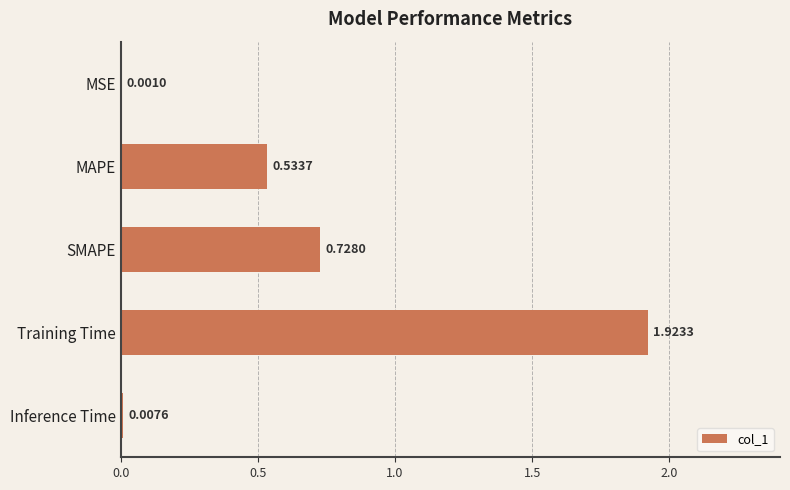

Between MAPE and MSE, which is larger?

MAPE